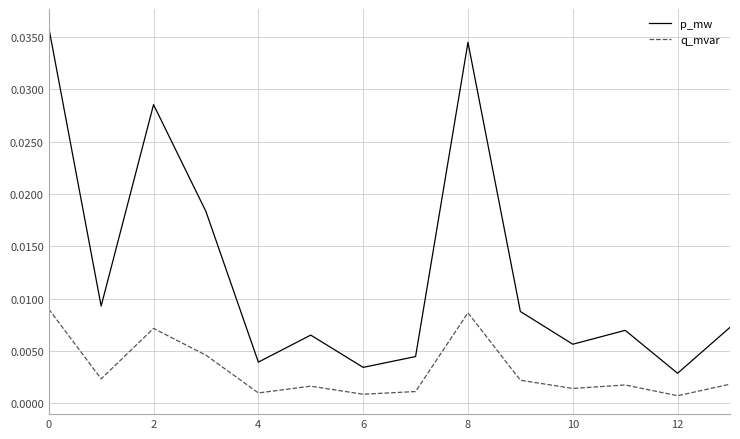

True or false: p_mw and q_mvar intersect in this chart.

False